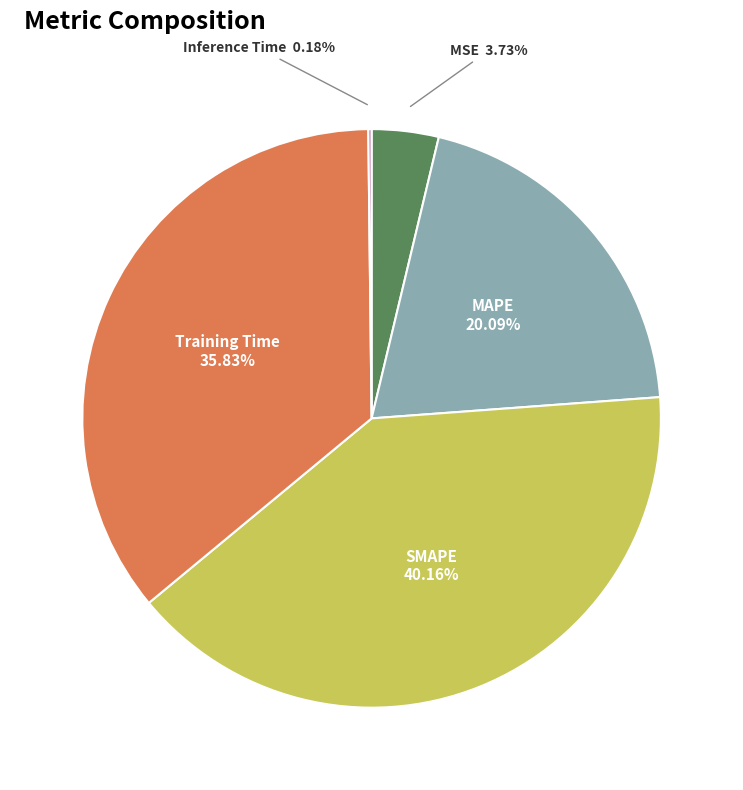

Is there a majority slice in this chart?

No